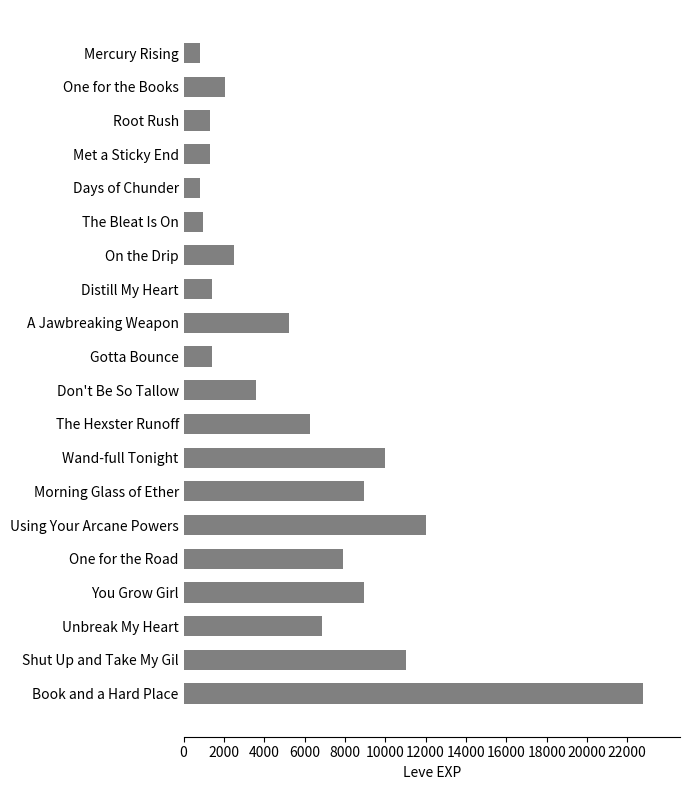

Which category has the highest value across all series?

Book and a Hard Place